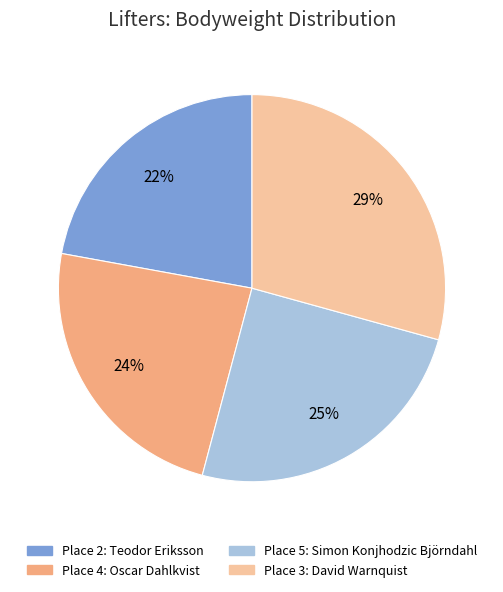

To the nearest percent, what is the difference between the largest and smallest slice percentages?

7%